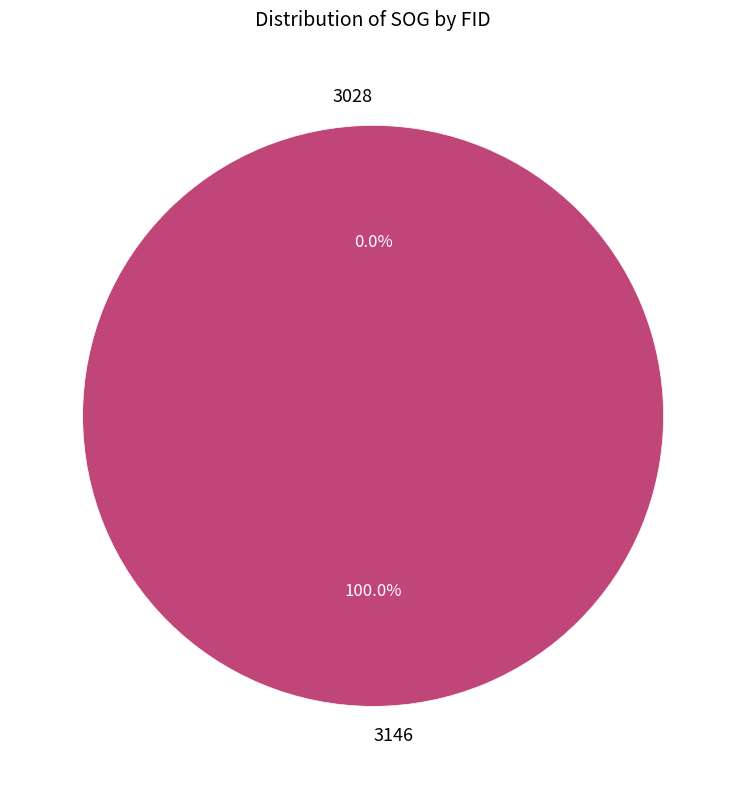

Combined, do 3146 and 3028 account for over 50%?

Yes